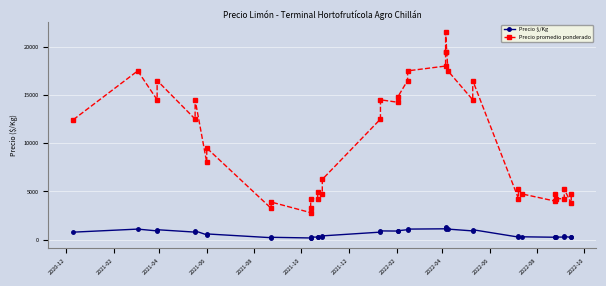

How many values in the Precio promedio ponderado series are below 9500?

20